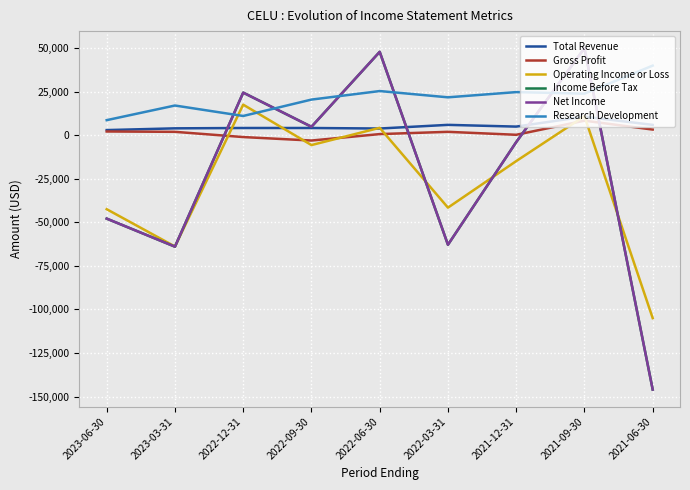

What is the difference between the second highest and second lowest values in the Total Revenue series?

2100